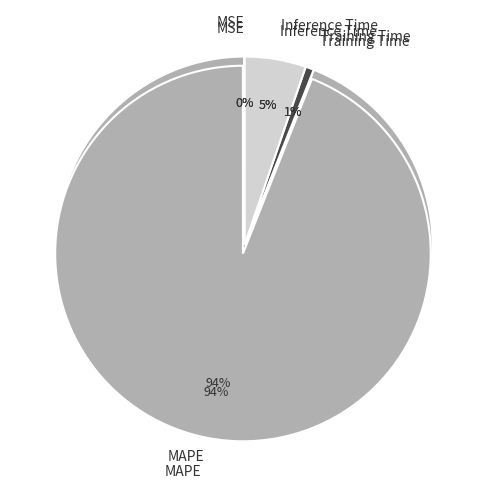

Does any single category account for the majority?

Yes